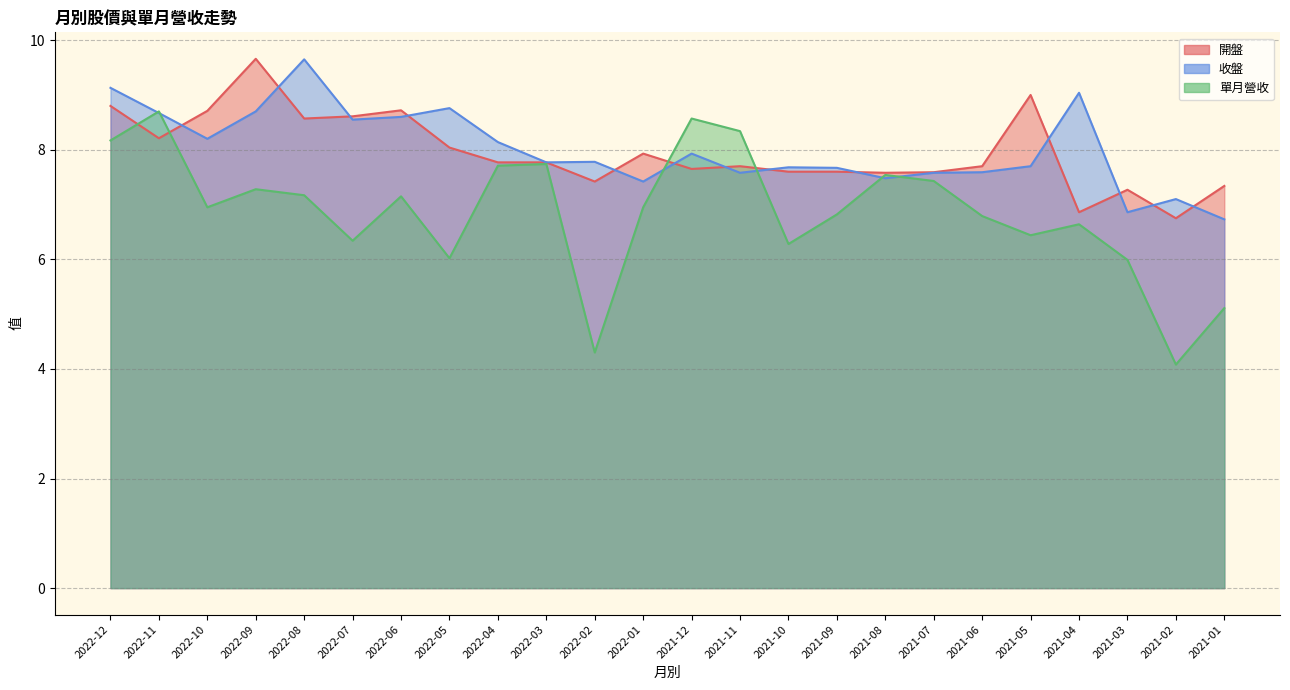

At 2021-10, list the series in order from smallest to largest.

單月營收, 開盤, 收盤